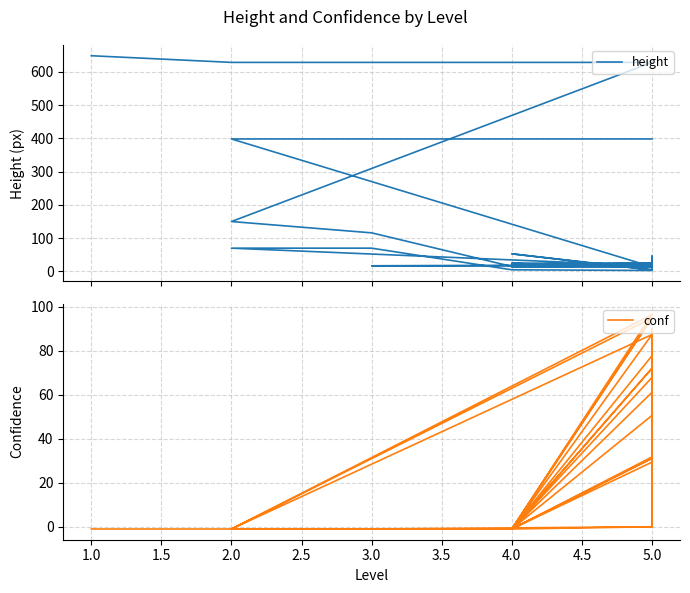

At how many categories does at least one series exceed 376?

9